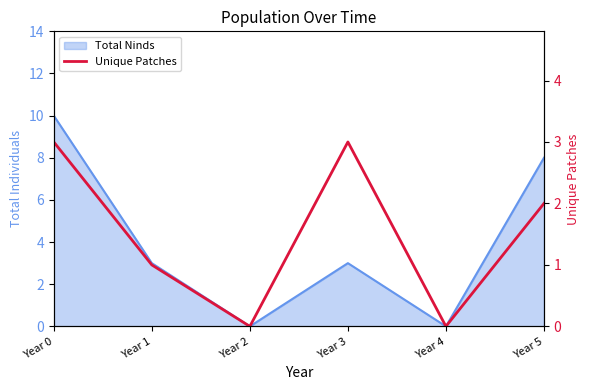

Which has a higher value, Year 0 or Year 4?

Year 0